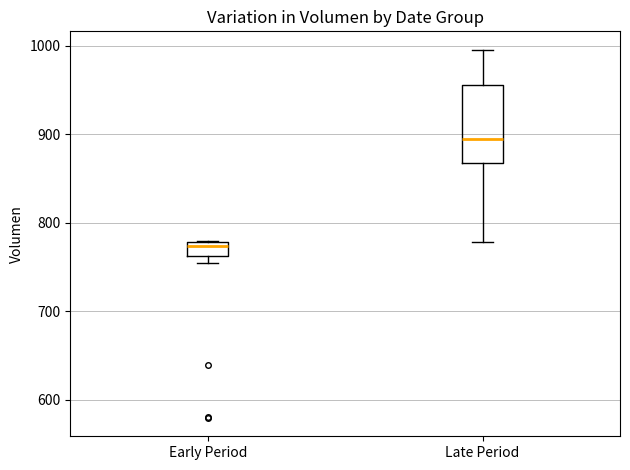

Which box is the tallest, from its lower edge to its upper edge?

Late Period